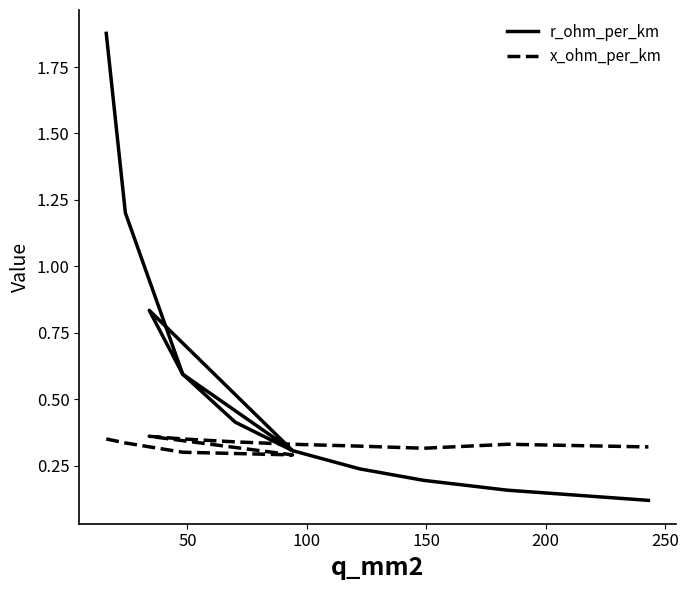

What is the smallest value displayed?

0.1